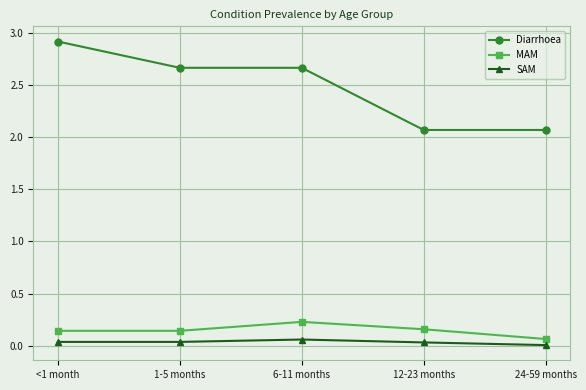

True or false: Diarrhoea and MAM intersect in this chart.

False